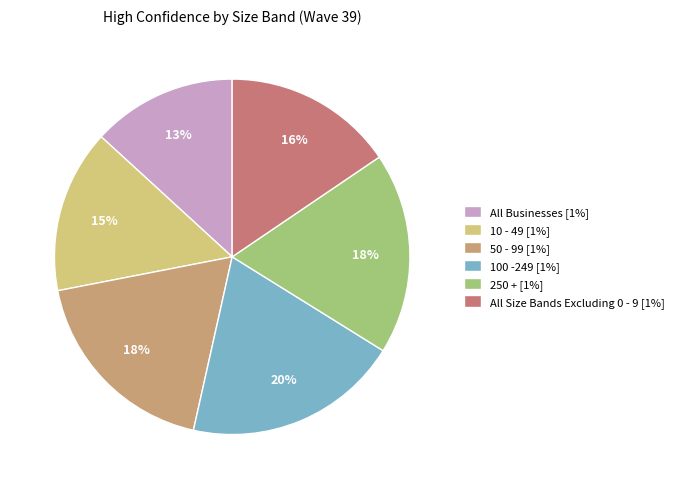

What is the largest slice in the pie chart?

100 -249